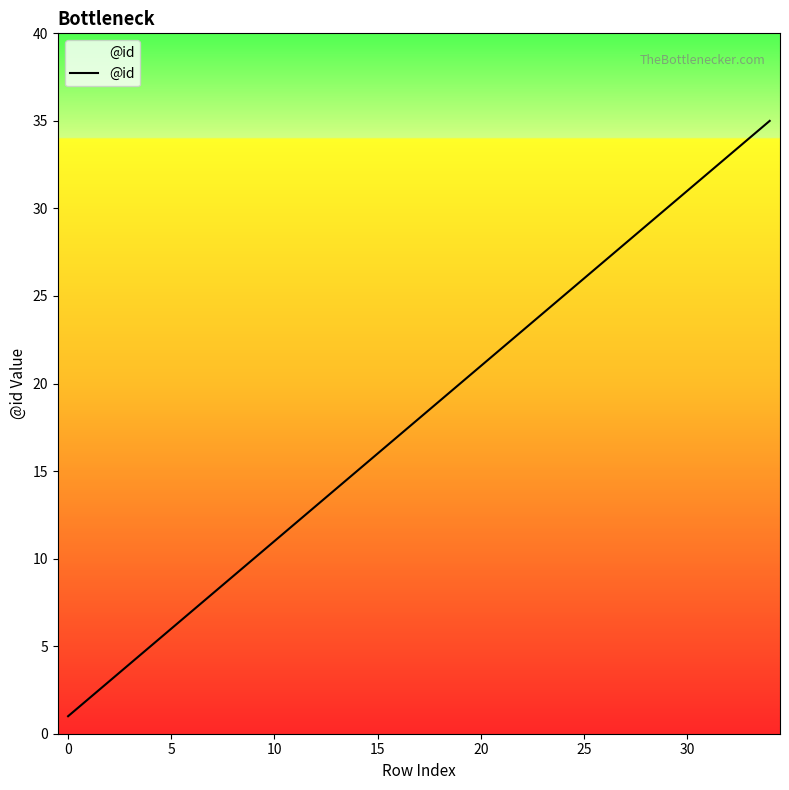

What is the difference between the maximum and minimum values?

34